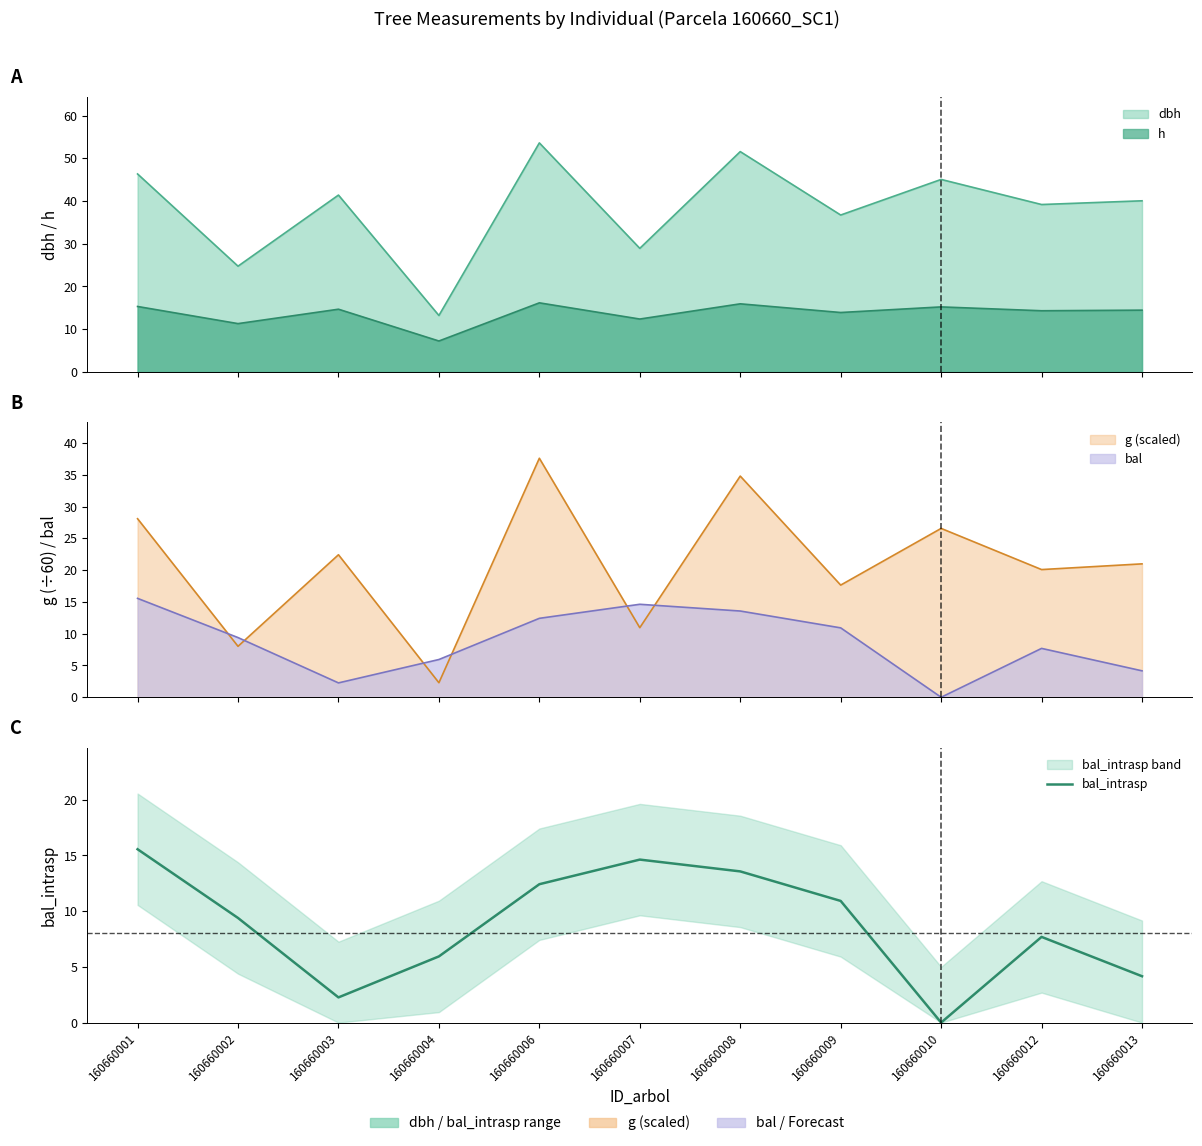

True or false: there are more than 2 points higher than both neighbors.

False